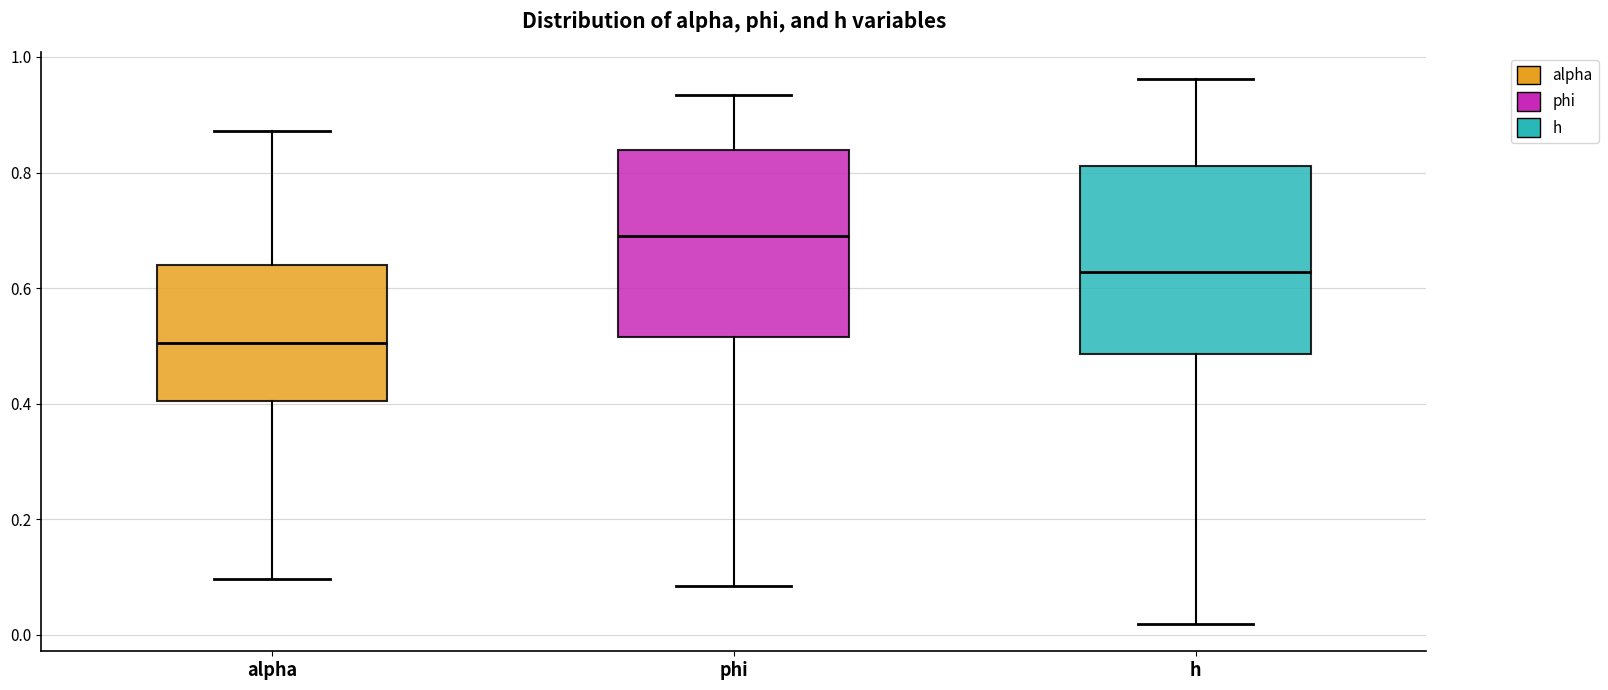

Reading left to right, transcribe this box plot: for each box, give where its median line is, the range the box spans, and where its two whiskers end, as read against the y-axis. The values are not printed on the chart, so give them approximately, as read against the axis.

alpha: median 0.50, box 0.40 to 0.64, whiskers 0.10 to 0.88
phi: median 0.68, box 0.52 to 0.84, whiskers 0.08 to 0.94
h: median 0.62, box 0.48 to 0.82, whiskers 0.02 to 0.96